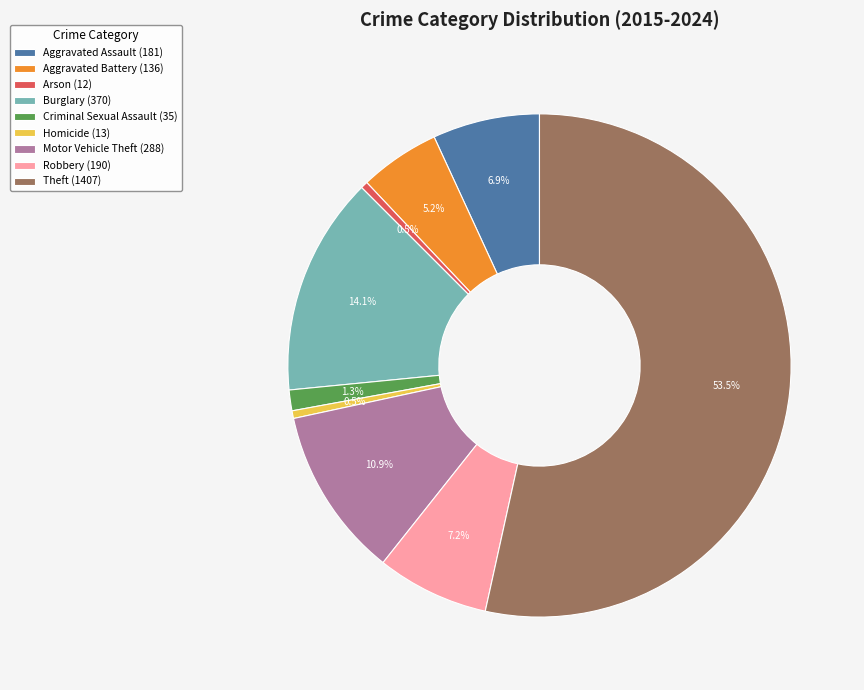

Is there a majority slice in this chart?

Yes